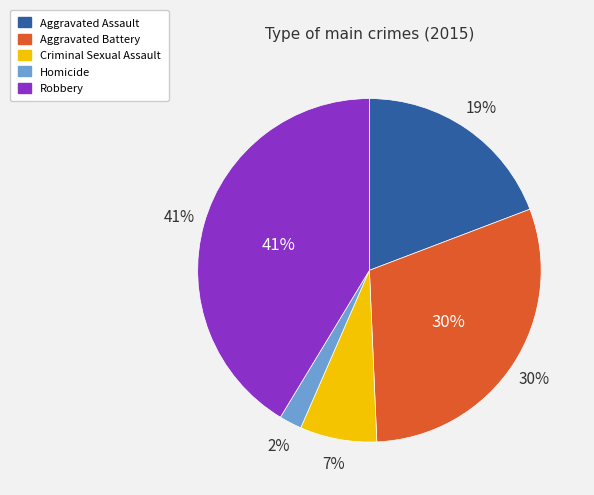

Which slice is the largest?

Robbery